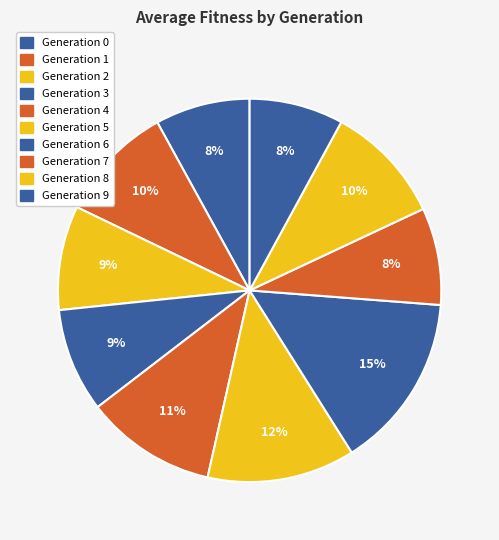

How many segments does this pie chart have?

10